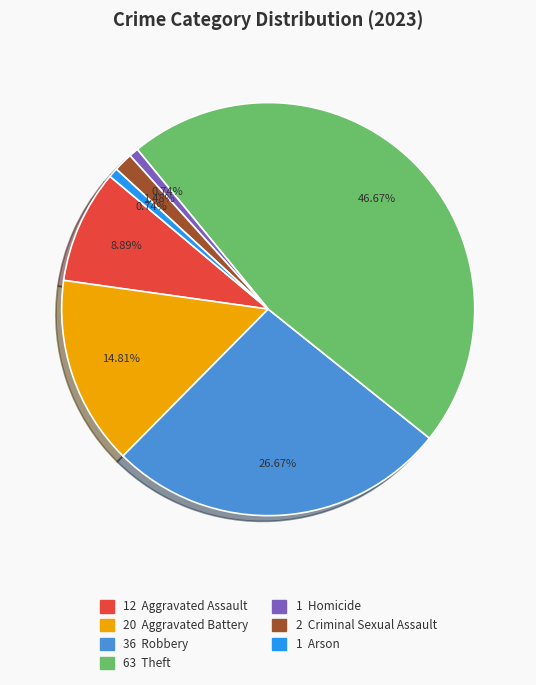

Does any single category account for the majority?

No